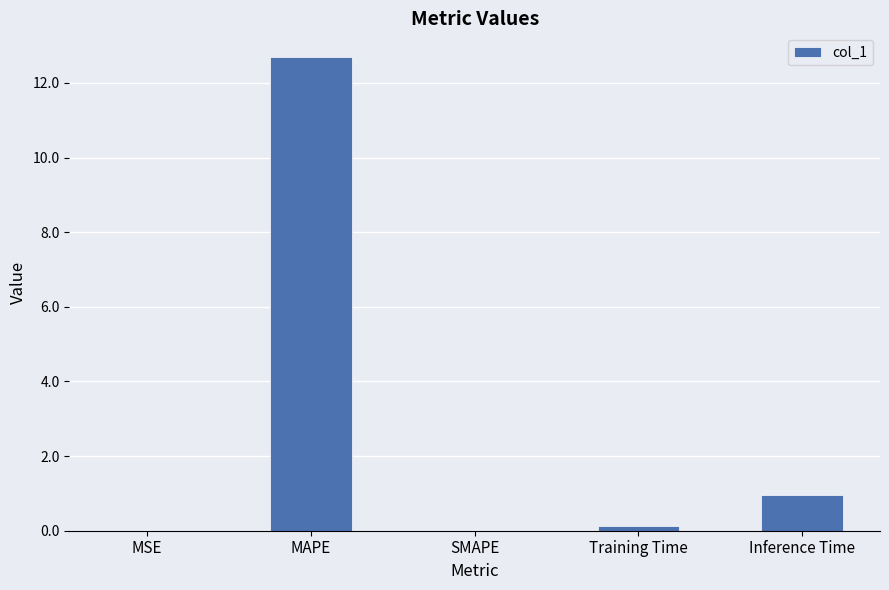

The chart shows a value of 5.8 at MAPE. True or false?

False